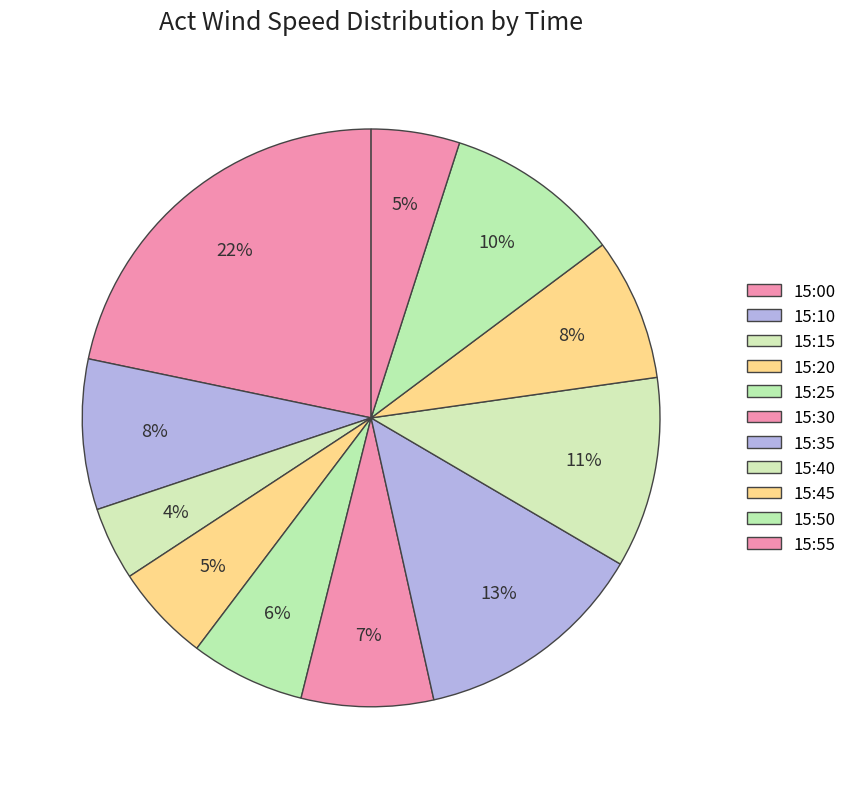

How many slices are in this pie chart?

11